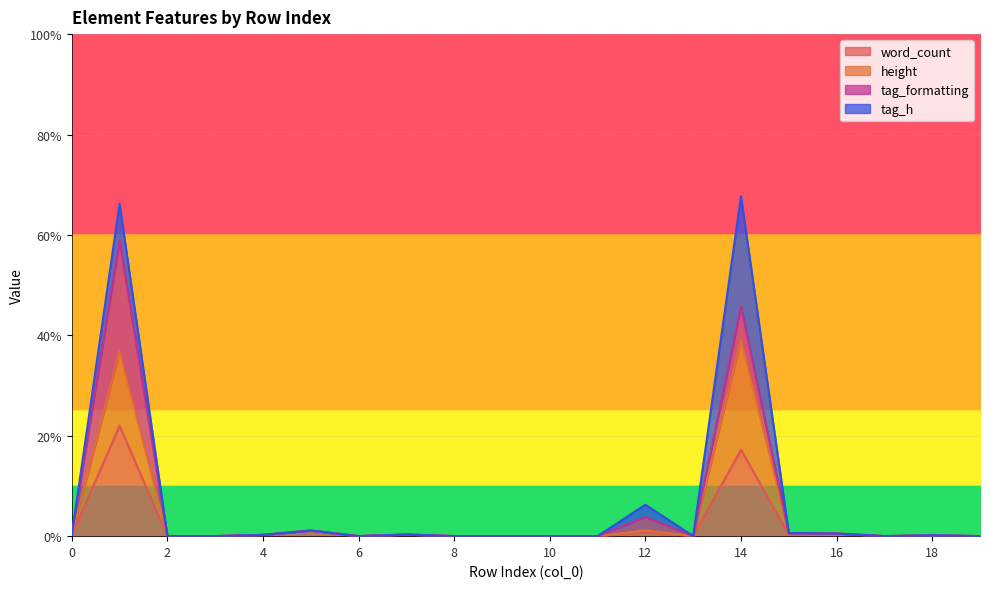

Between 3 and 17, which series saw the biggest shift?

word_count